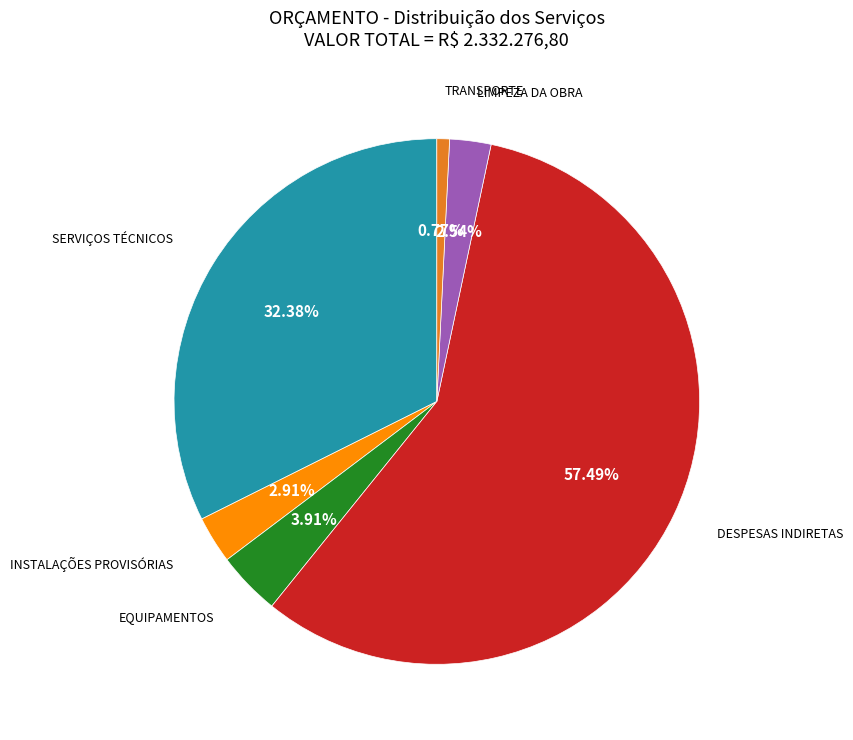

Does any single category account for the majority?

Yes